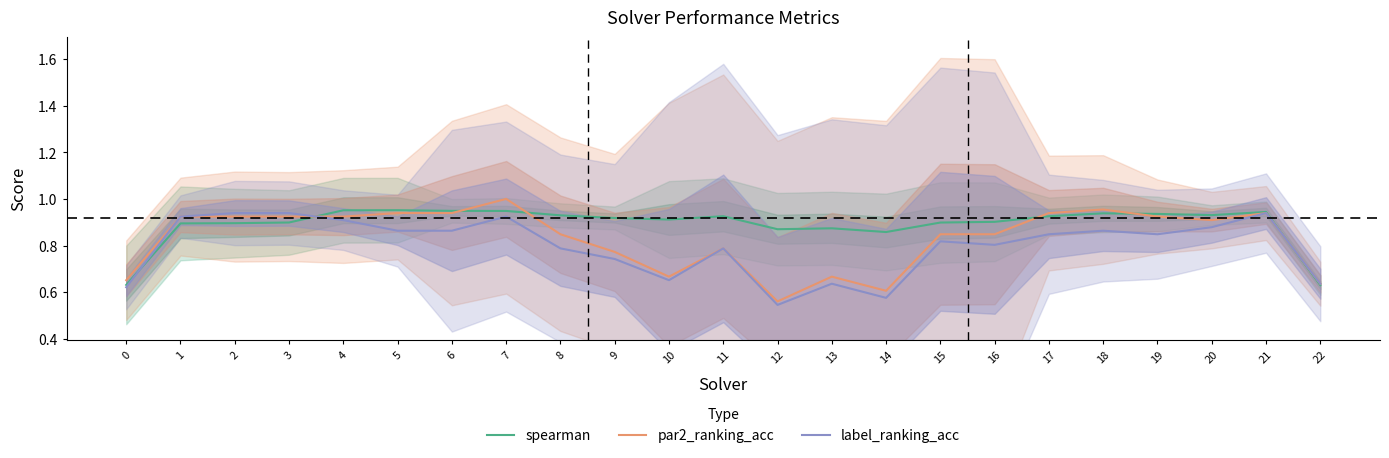

Reading right to left, what are all the values shown in this chart?

spearman: 22=0.6	21=0.9	20=0.9	19=0.9	18=0.9	17=0.9	16=0.9	15=0.9	14=0.9	13=0.9	12=0.9	11=0.9	10=0.9	9=0.9	8=0.9	7=0.9	6=0.9	5=1.0	4=1.0	3=0.9	2=0.9	1=0.9	0=0.6
par2_ranking_acc: 22=0.6	21=0.9	20=0.9	19=0.9	18=1.0	17=0.9	16=0.8	15=0.8	14=0.6	13=0.7	12=0.6	11=0.8	10=0.7	9=0.8	8=0.8	7=1.0	6=0.9	5=0.9	4=0.9	3=0.9	2=0.9	1=0.9	0=0.7
label_ranking_acc: 22=0.6	21=0.9	20=0.9	19=0.8	18=0.9	17=0.8	16=0.8	15=0.8	14=0.6	13=0.6	12=0.5	11=0.8	10=0.7	9=0.7	8=0.8	7=0.9	6=0.9	5=0.9	4=0.9	3=0.9	2=0.9	1=0.9	0=0.6